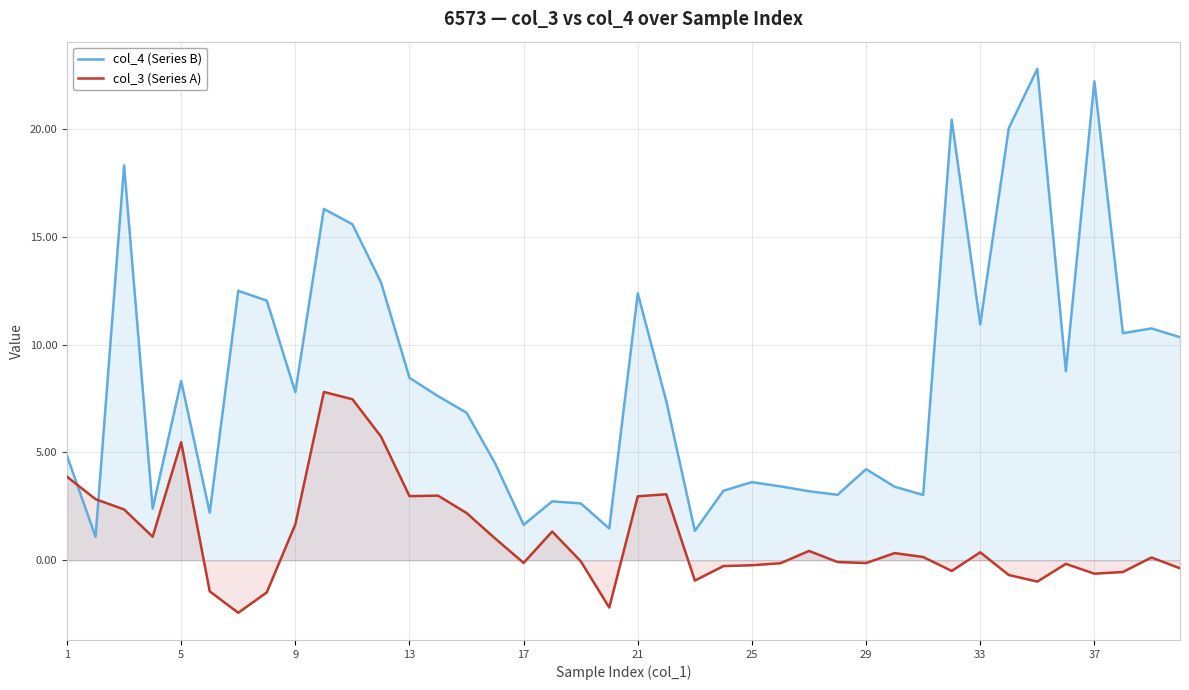

The col_4 (Series B) series shows 4.8 at 25. True or false?

False